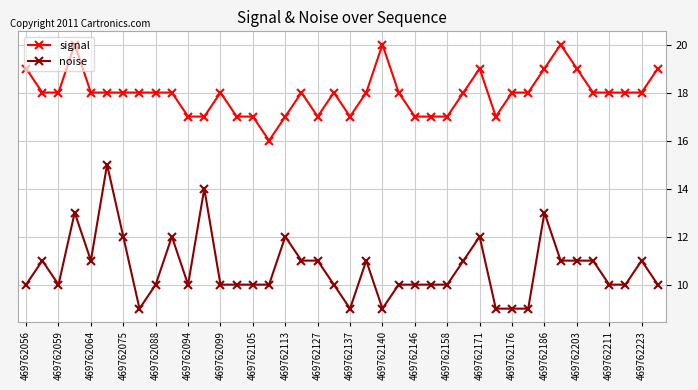

Reading left to right, extract all data points from this chart.

signal: 19	18	18	20	18	18	18	18	18	18	17	17	18	17	17	16	17	18	17	18	17	18	20	18	17	17	17	18	19	17	18	18	19	20	19	18	18	18	18	19
noise: 10	11	10	13	11	15	12	9	10	12	10	14	10	10	10	10	12	11	11	10	9	11	9	10	10	10	10	11	12	9	9	9	13	11	11	11	10	10	11	10